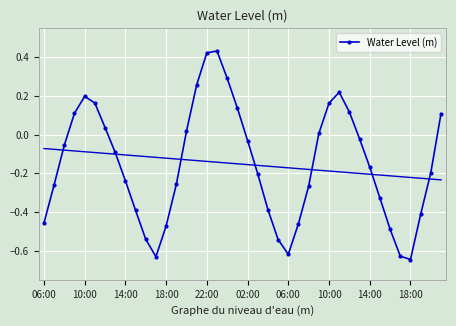

At which label is the value closest to 0?

27